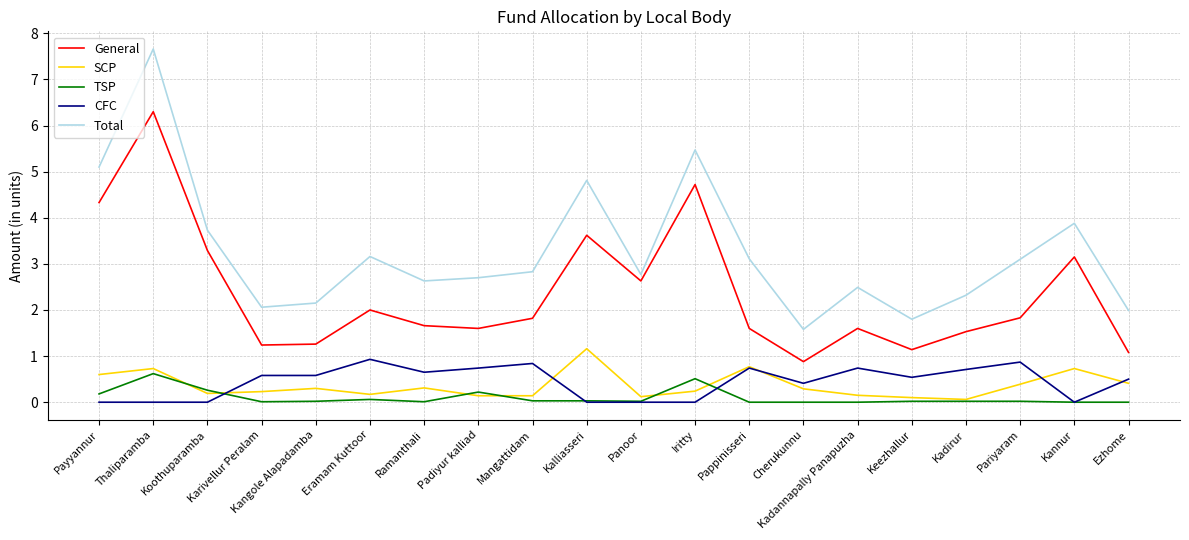

True or false: General and CFC cross at least once.

False